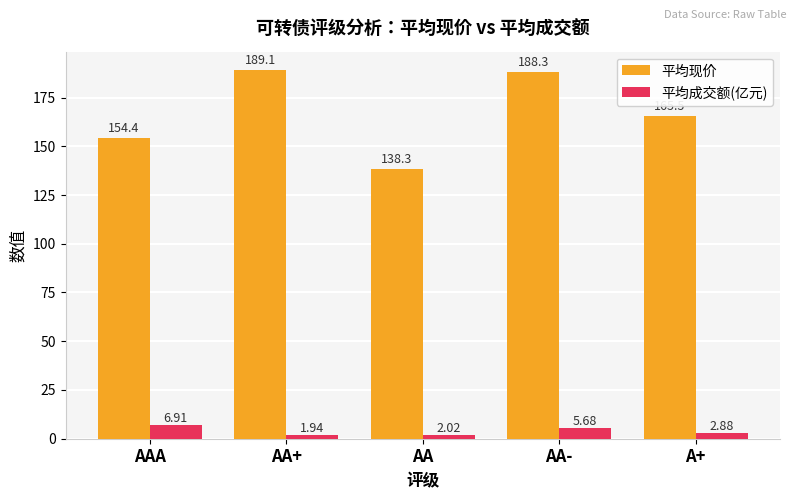

Between AAA and AA-, which series saw the biggest shift?

平均现价